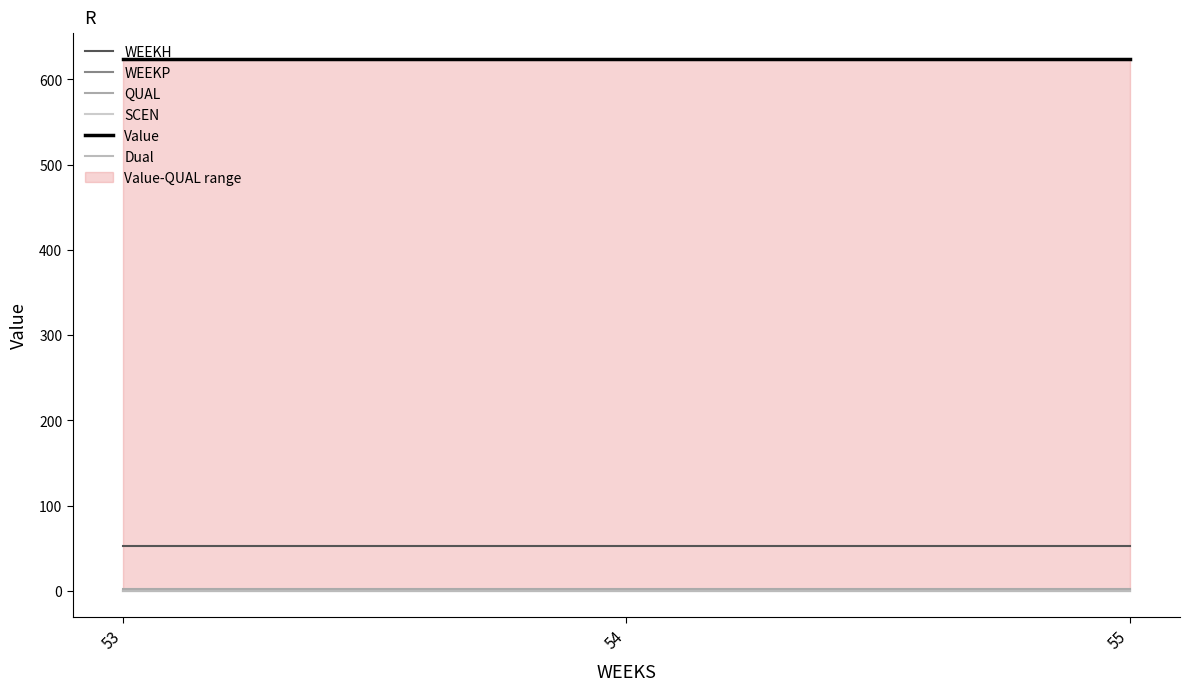

At which category is the sum across all series the highest?

53